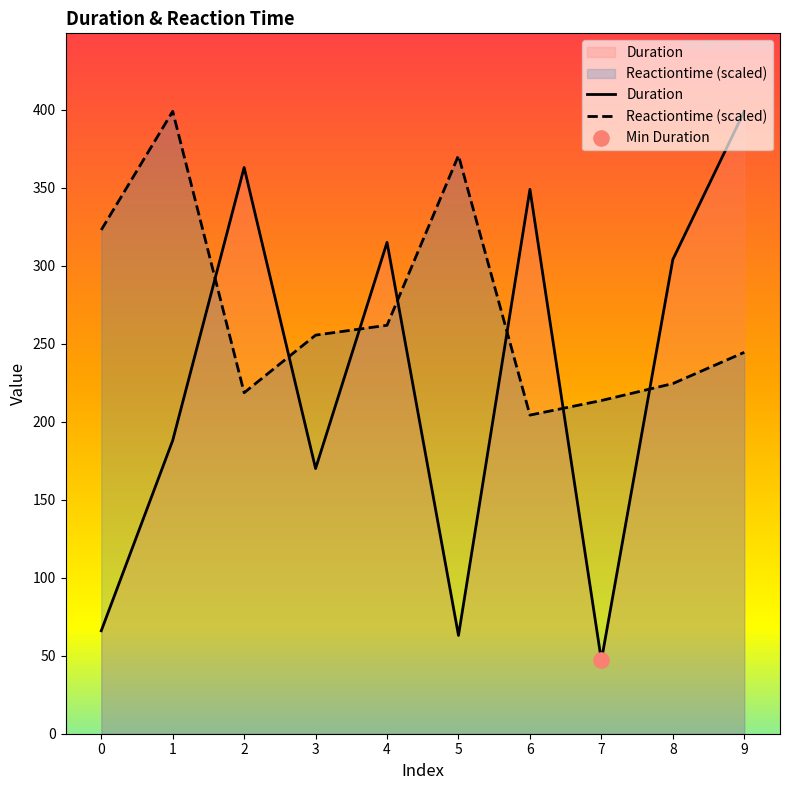

What is the total value across all series at 6?

553.3